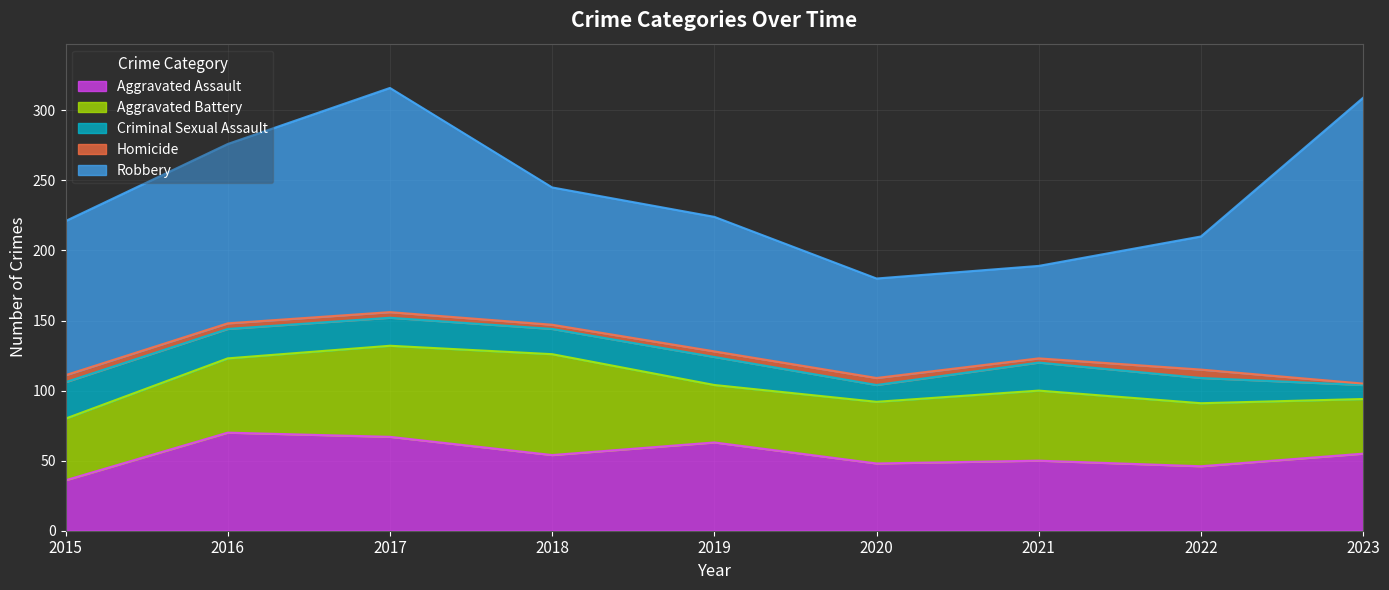

True or false: Homicide has a value of 2 at 2022.

False